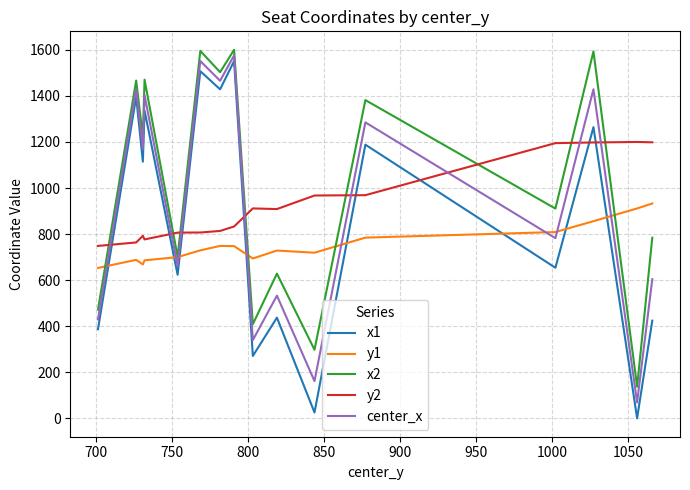

Which series has the largest range (max minus min)?

x1